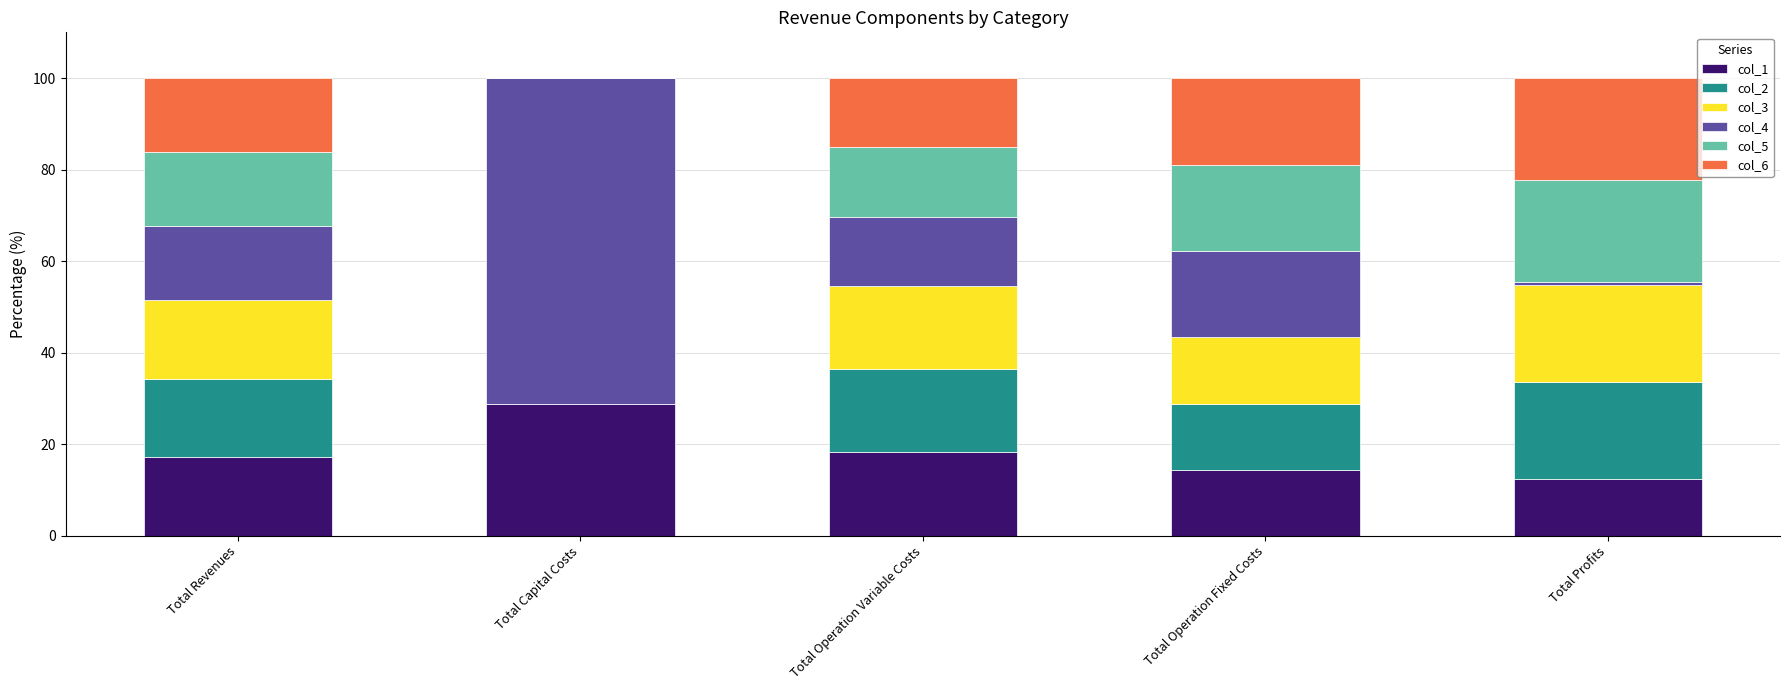

What is the total value across all series at Total Operation Fixed Costs?

100.0